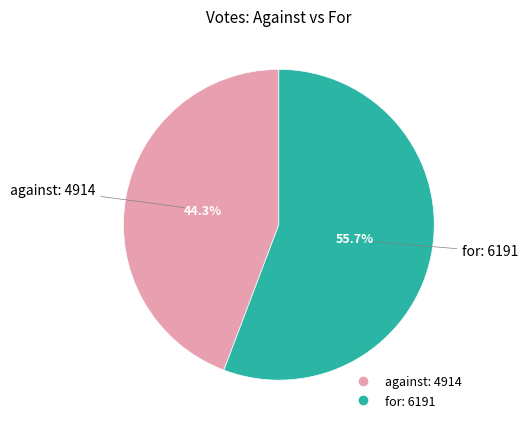

The for slice represents 56% of the pie. True or false?

True